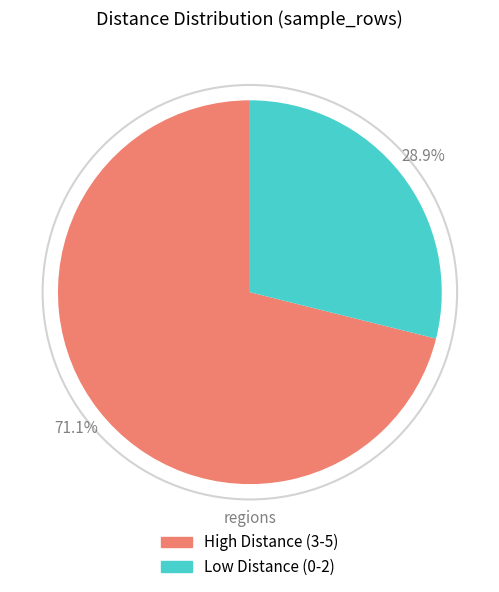

How many segments does this pie chart have?

2